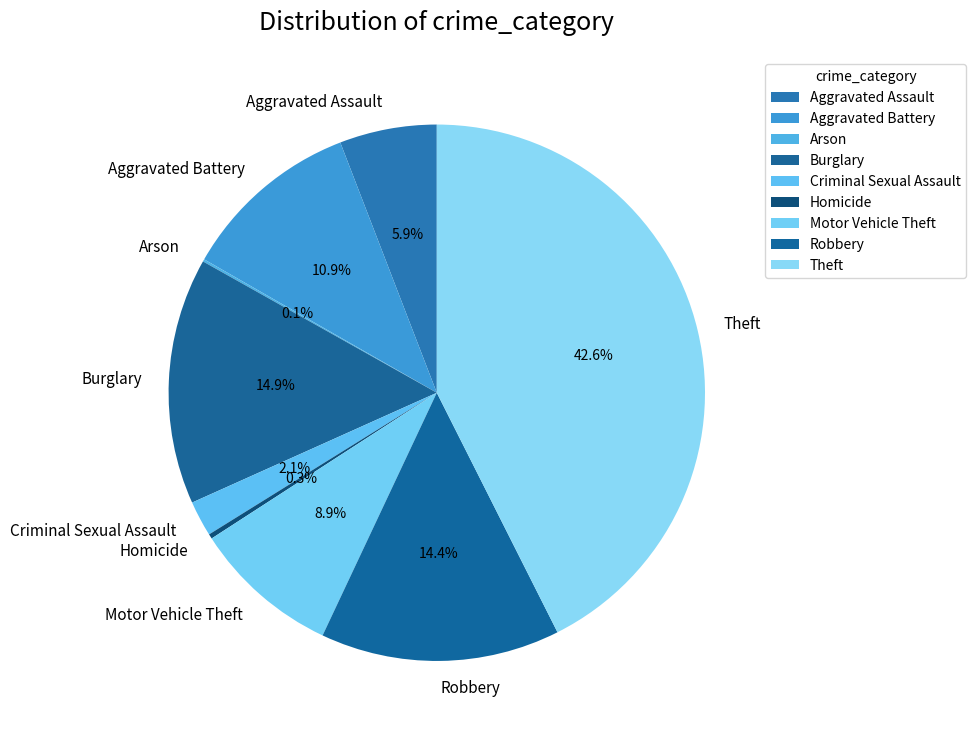

Does Aggravated Assault account for over 50% of the chart?

No